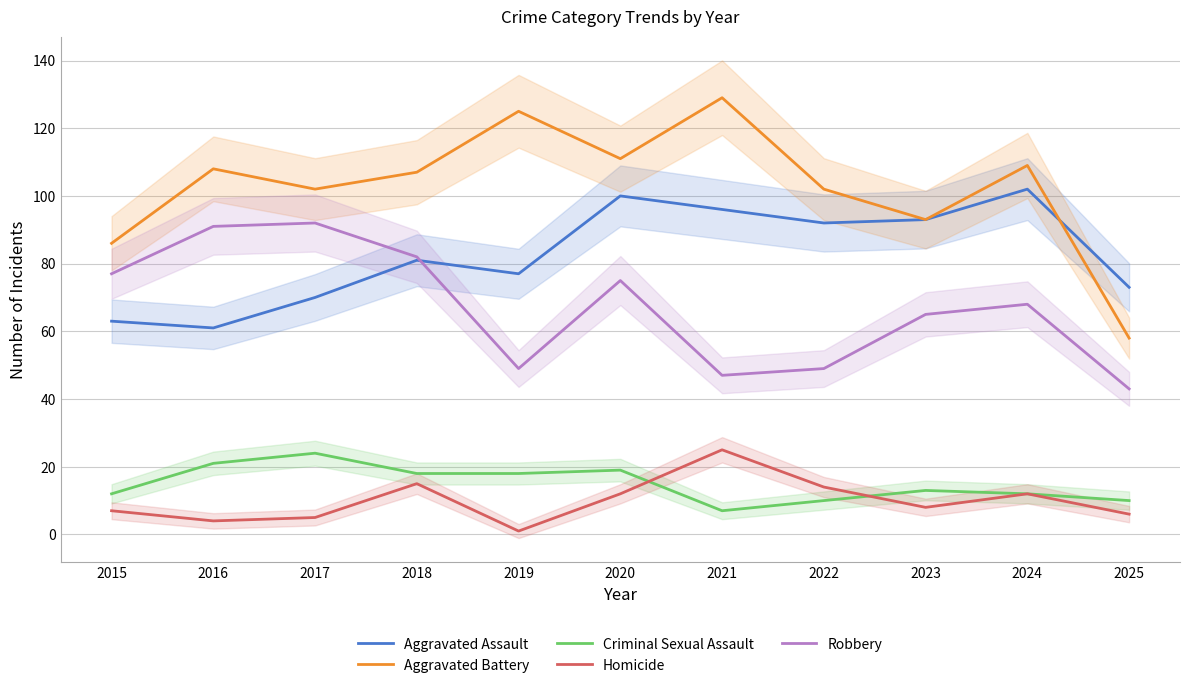

What is the value of the Aggravated Battery point at the 7th from the left?

129